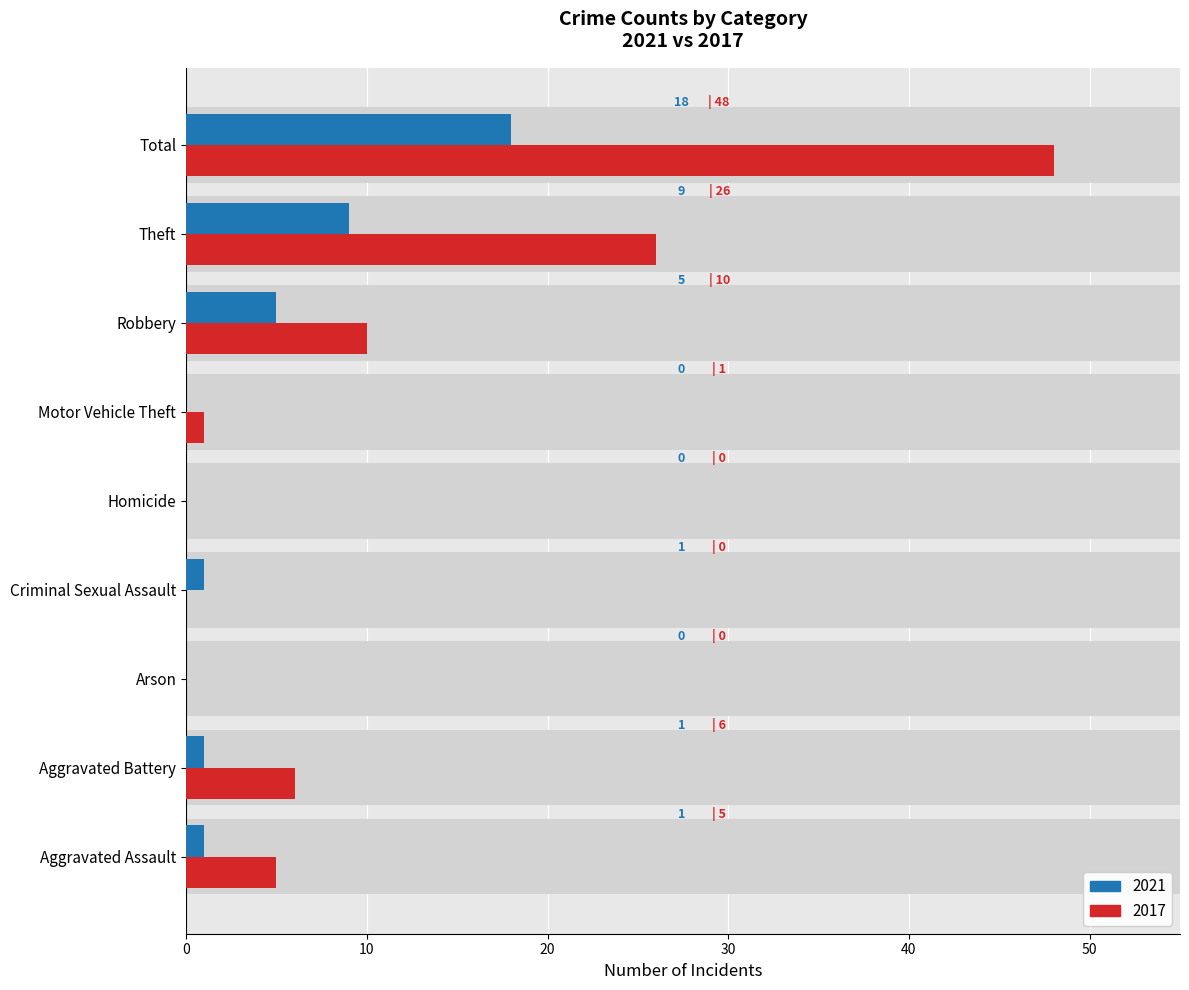

Reading left to right, what are all the values shown in this chart?

2021: Aggravated Assault=1	Aggravated Battery=1	Arson=0	Criminal Sexual Assault=1	Homicide=0	Motor Vehicle Theft=0	Robbery=5	Theft=9	Total=18
2017: Aggravated Assault=5	Aggravated Battery=6	Arson=0	Criminal Sexual Assault=0	Homicide=0	Motor Vehicle Theft=1	Robbery=10	Theft=26	Total=48